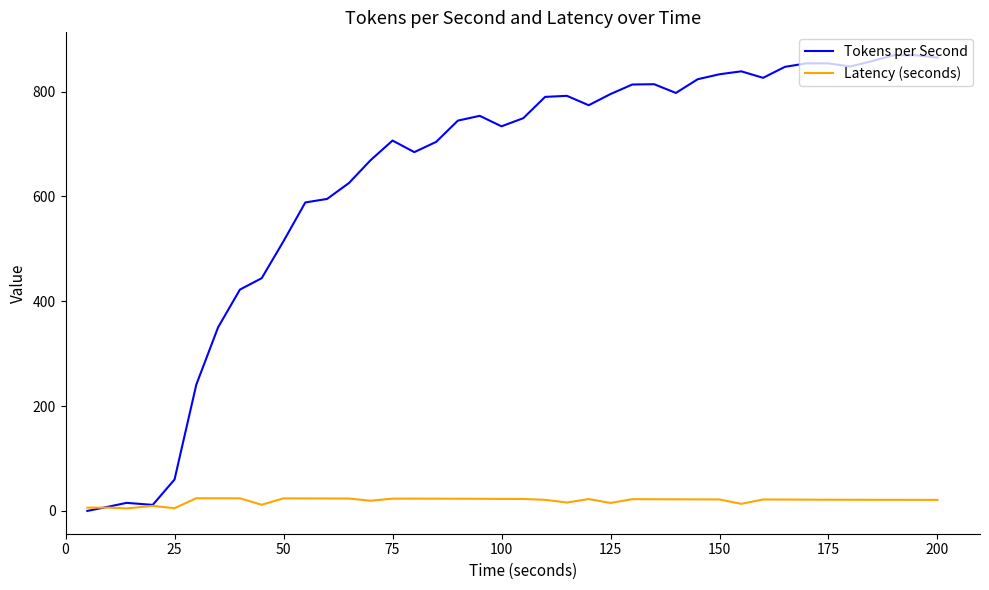

Rank the series by their maximum value, from lowest to highest.

Latency (seconds), Tokens per Second